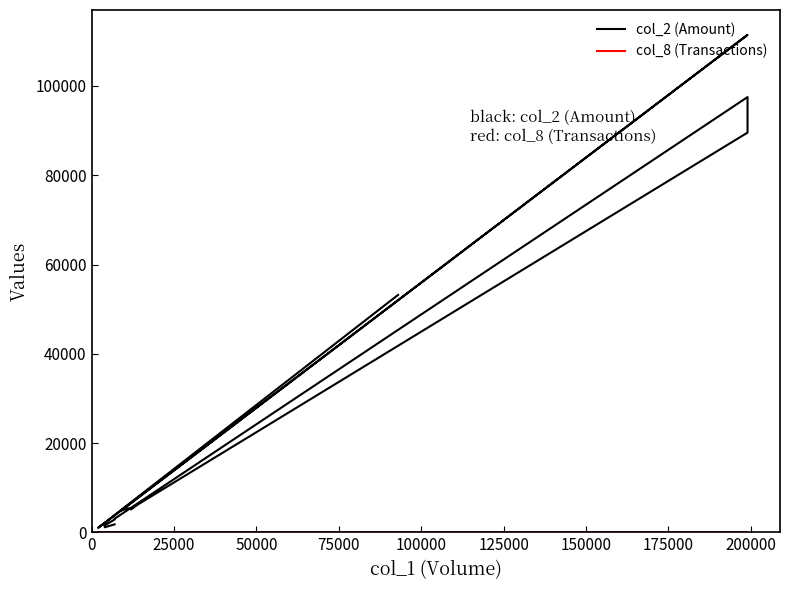

How many data points does each series have?

20